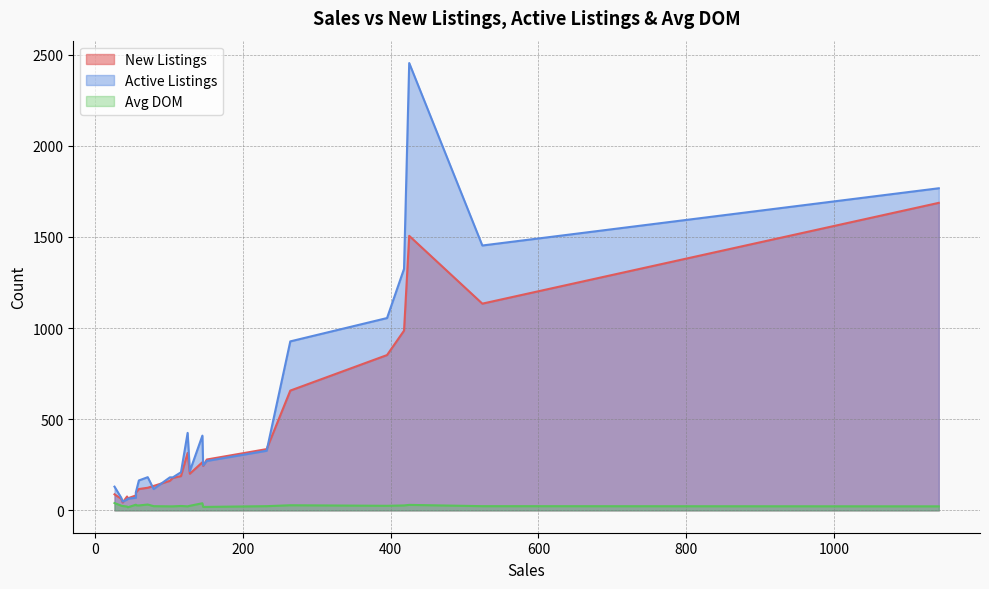

At which category is the sum across all series the highest?

425